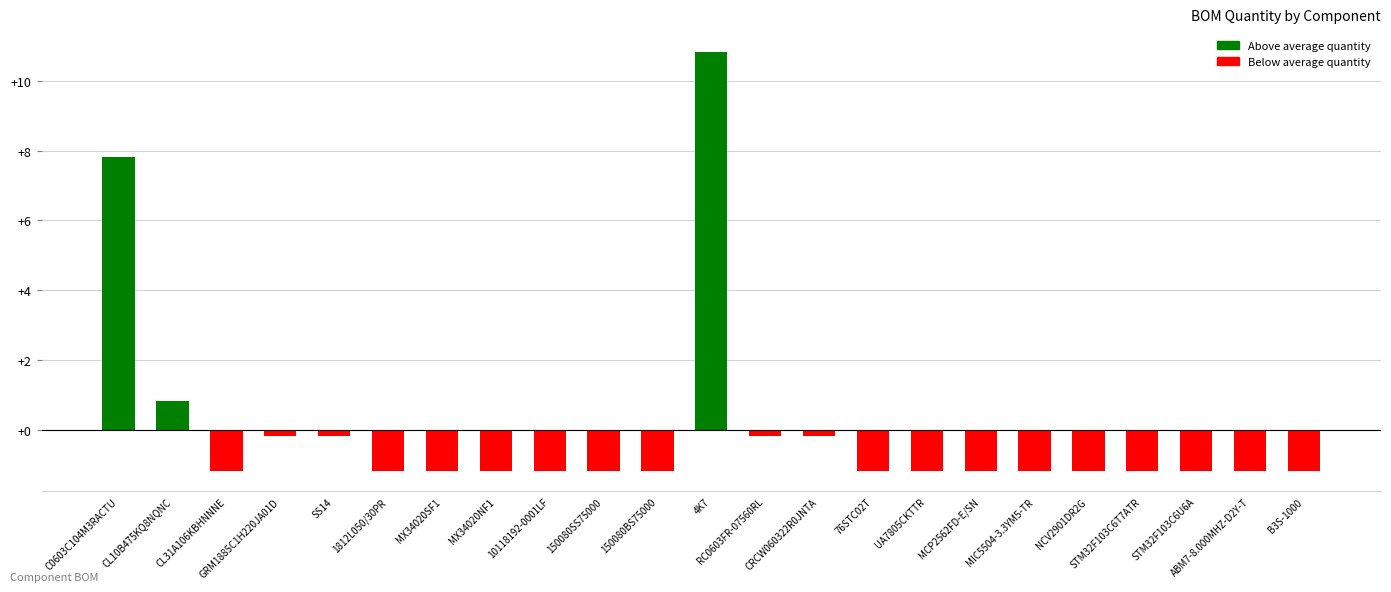

How many data points are less than -1?

16